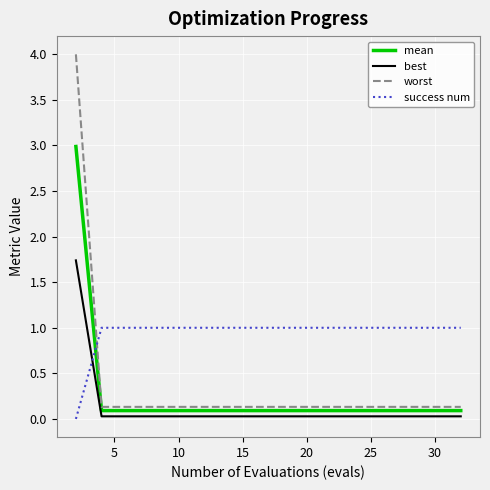

Which series has the largest range (max minus min)?

worst